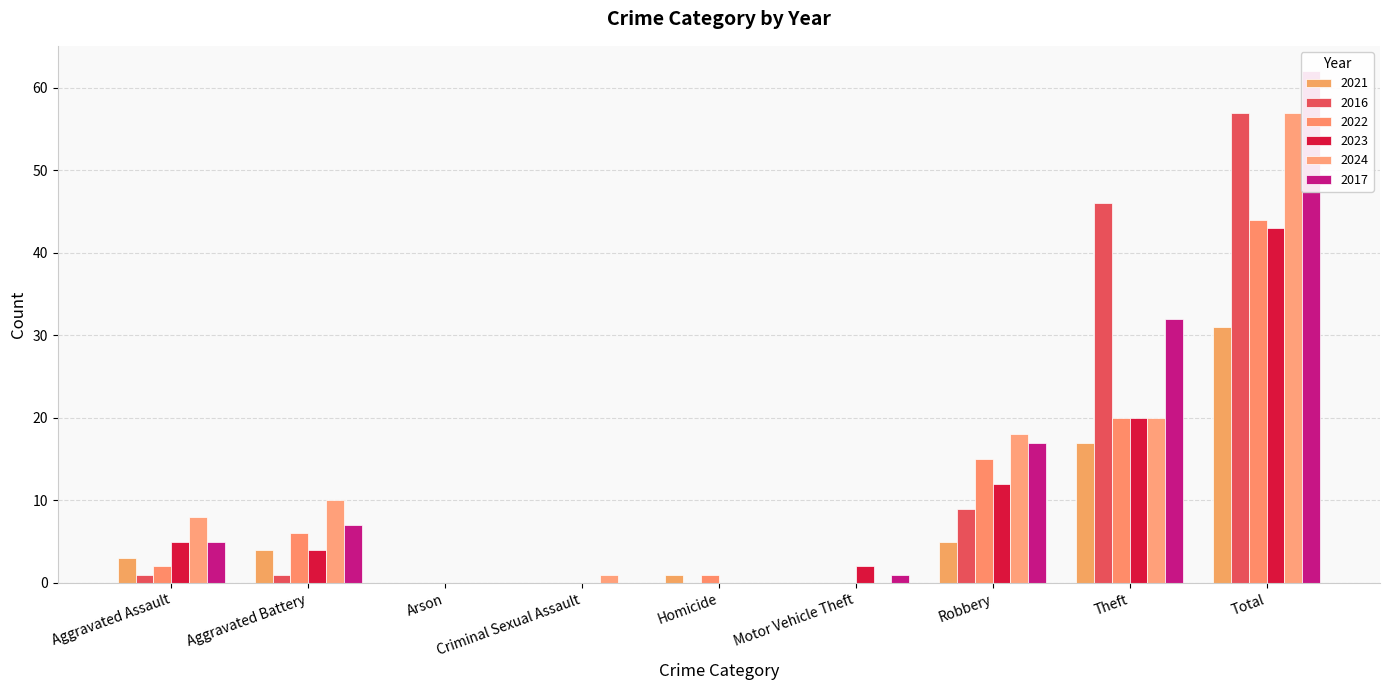

Is the value of 2024 at Robbery greater than the value of 2021 at Aggravated Battery?

Yes